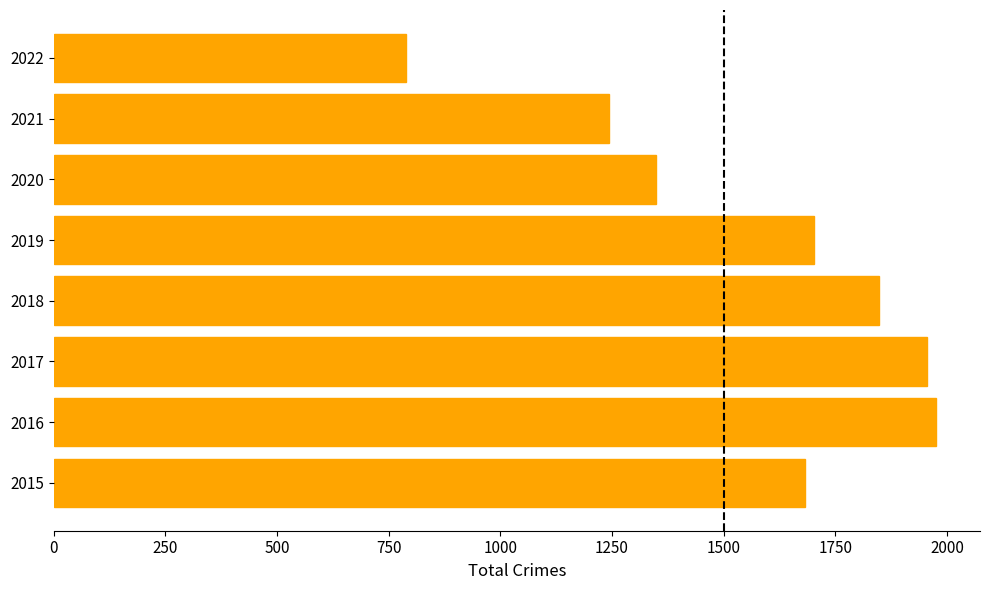

What is the minimum value shown in the chart?

788